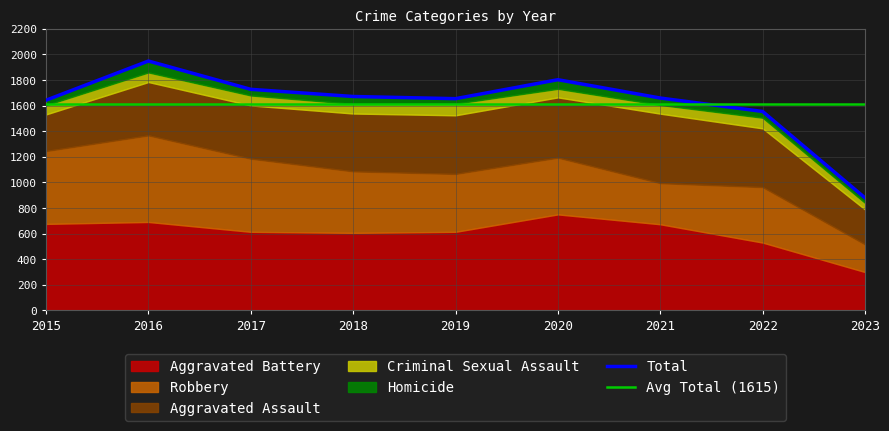

True or false: Aggravated Assault and Total intersect in this chart.

False